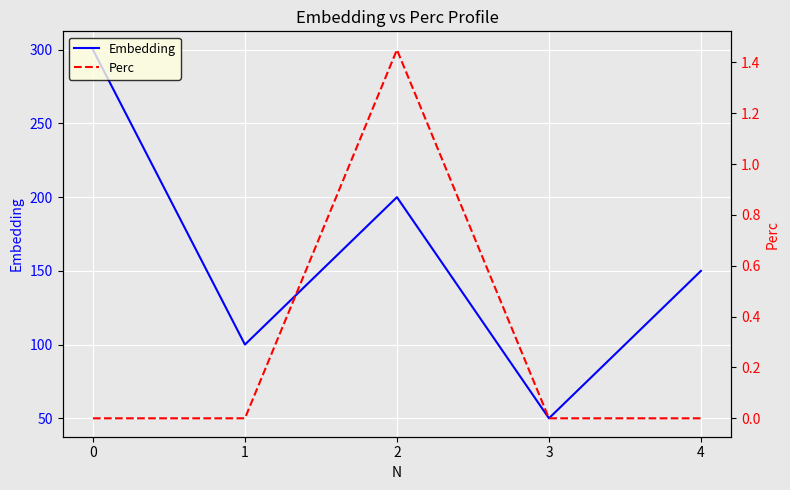

Is the value of Perc at 4 greater than the value of Embedding at 0?

No